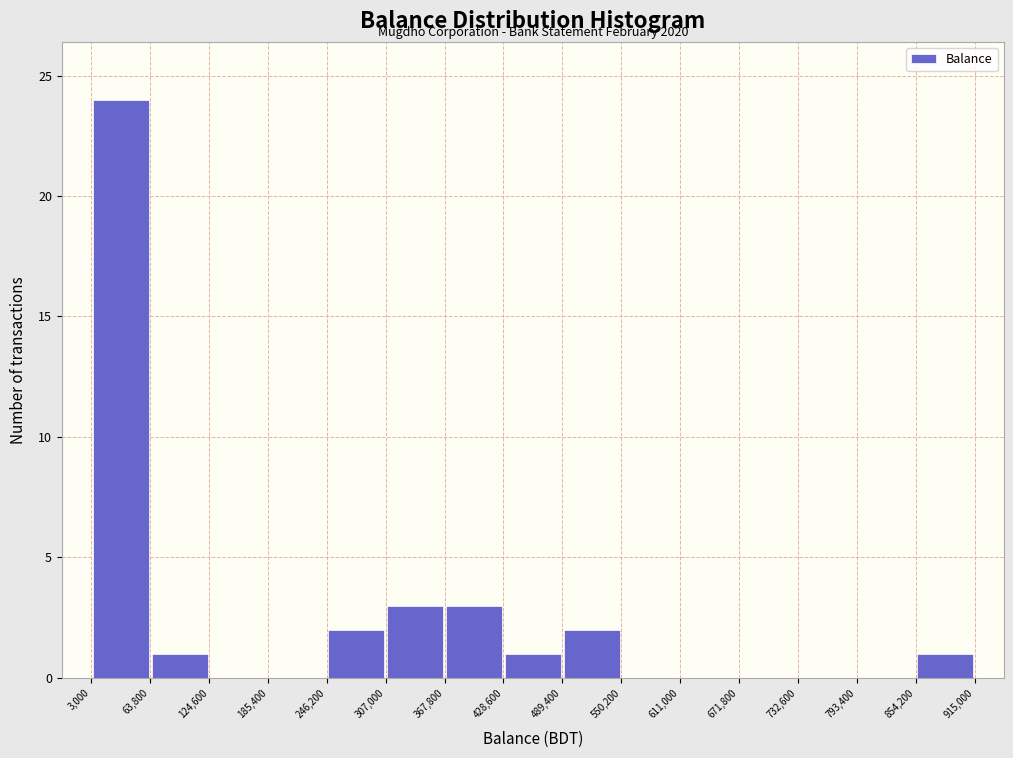

Which range on the x-axis has the tallest bar?

3,000 to 63,800